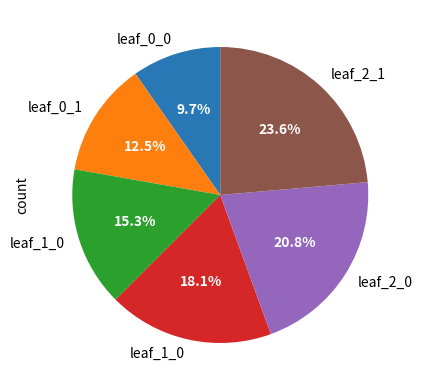

Does any single category account for the majority?

No